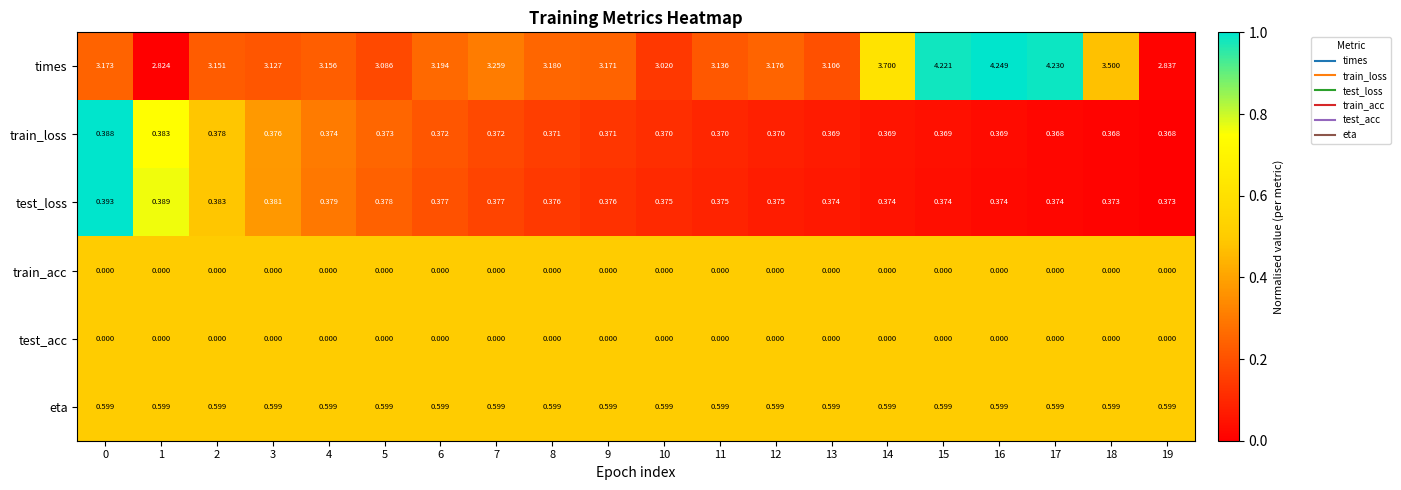

Is the value of train_acc at 17 greater than the value of eta at 12?

No